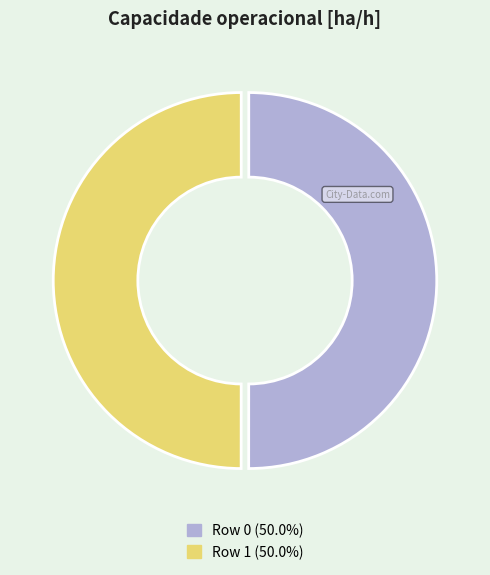

How many segments does this pie chart have?

2